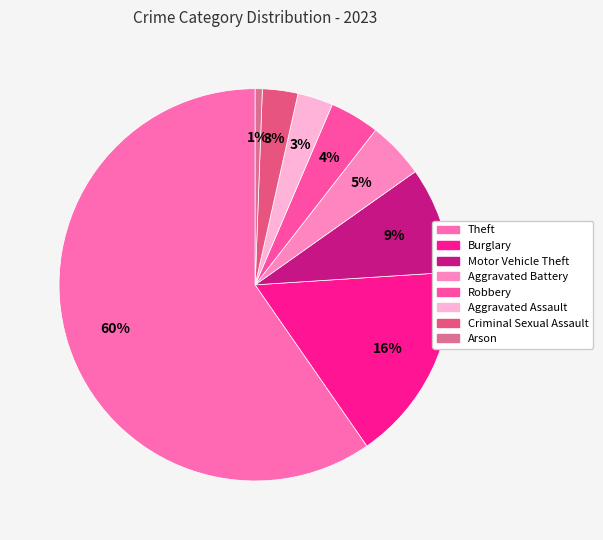

Which slice is the smallest?

Arson